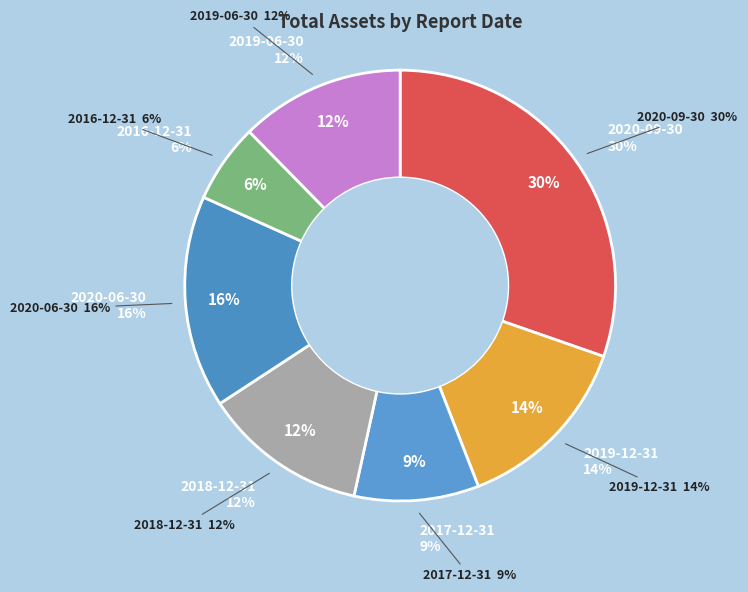

True or false: 2017-12-31 accounts for 1% of the total.

False